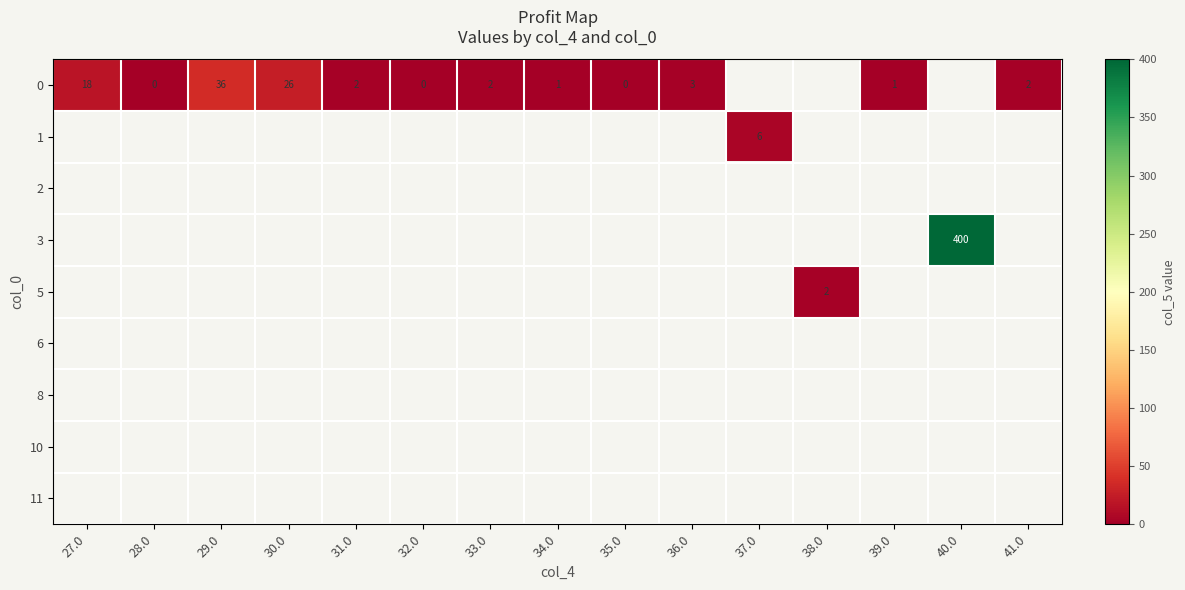

The value of 0 at 39.0 is 2. True or false?

False